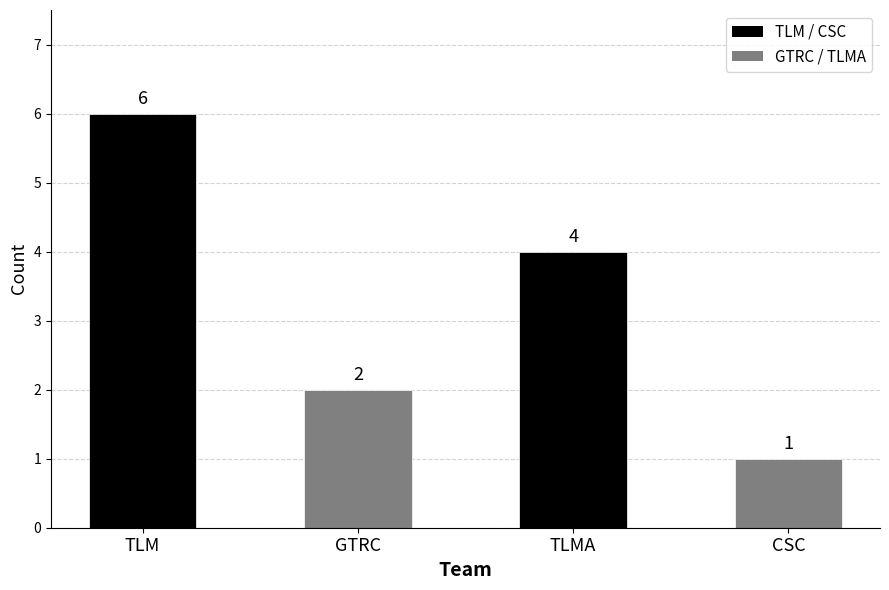

What is the difference between the values at CSC and GTRC?

1